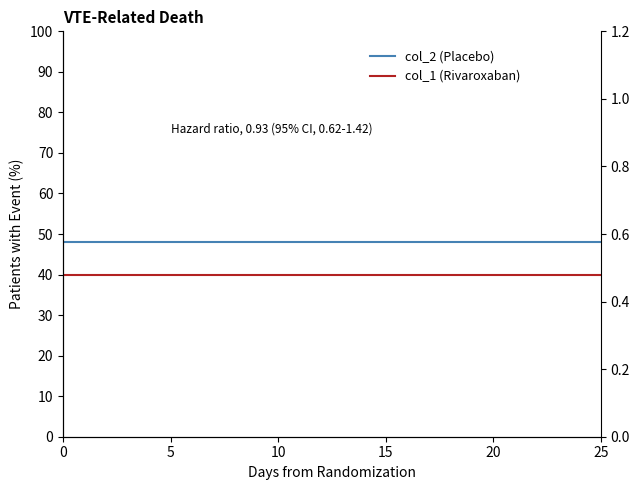

True or false: col_2 (Placebo) has a value of 48.1 at 20.

True